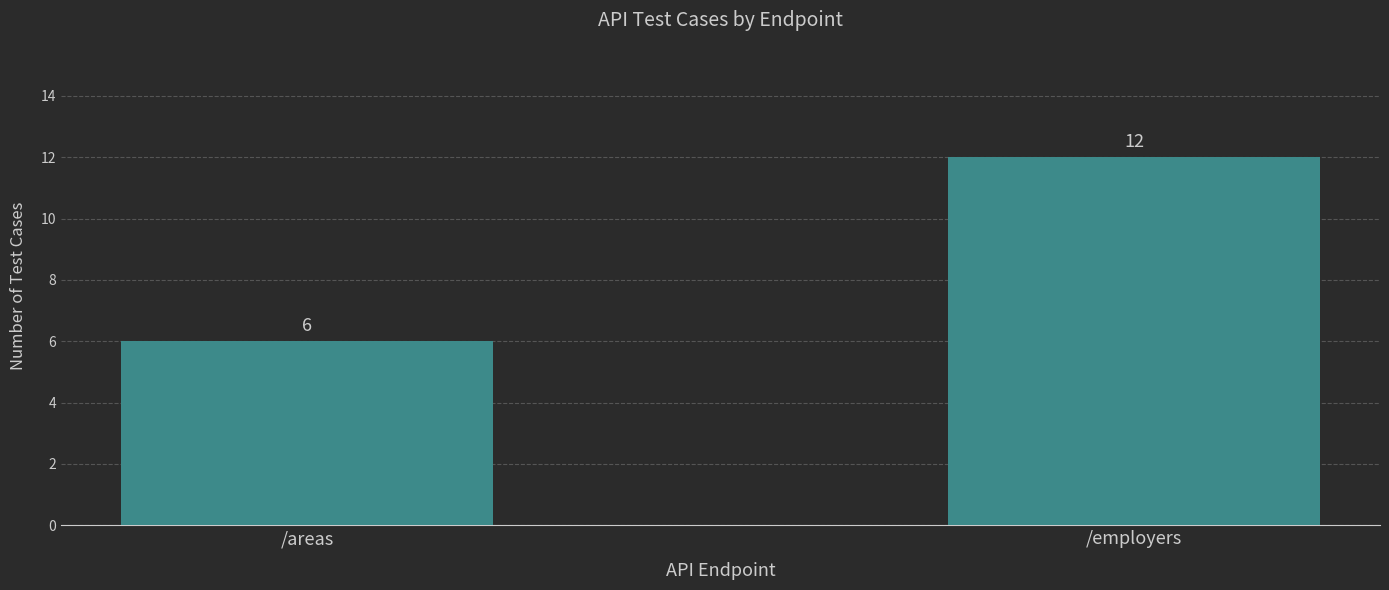

Are the bars horizontal?

No